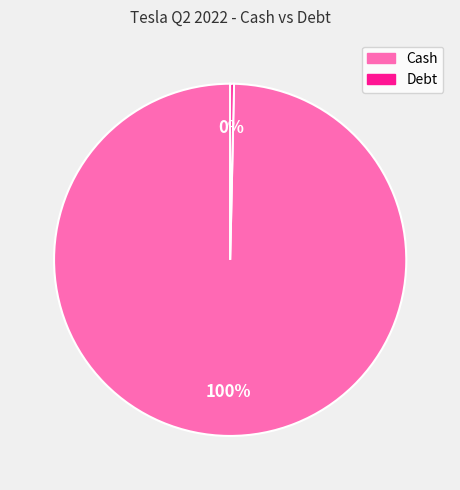

To the nearest percent, what is the average slice percentage?

50%